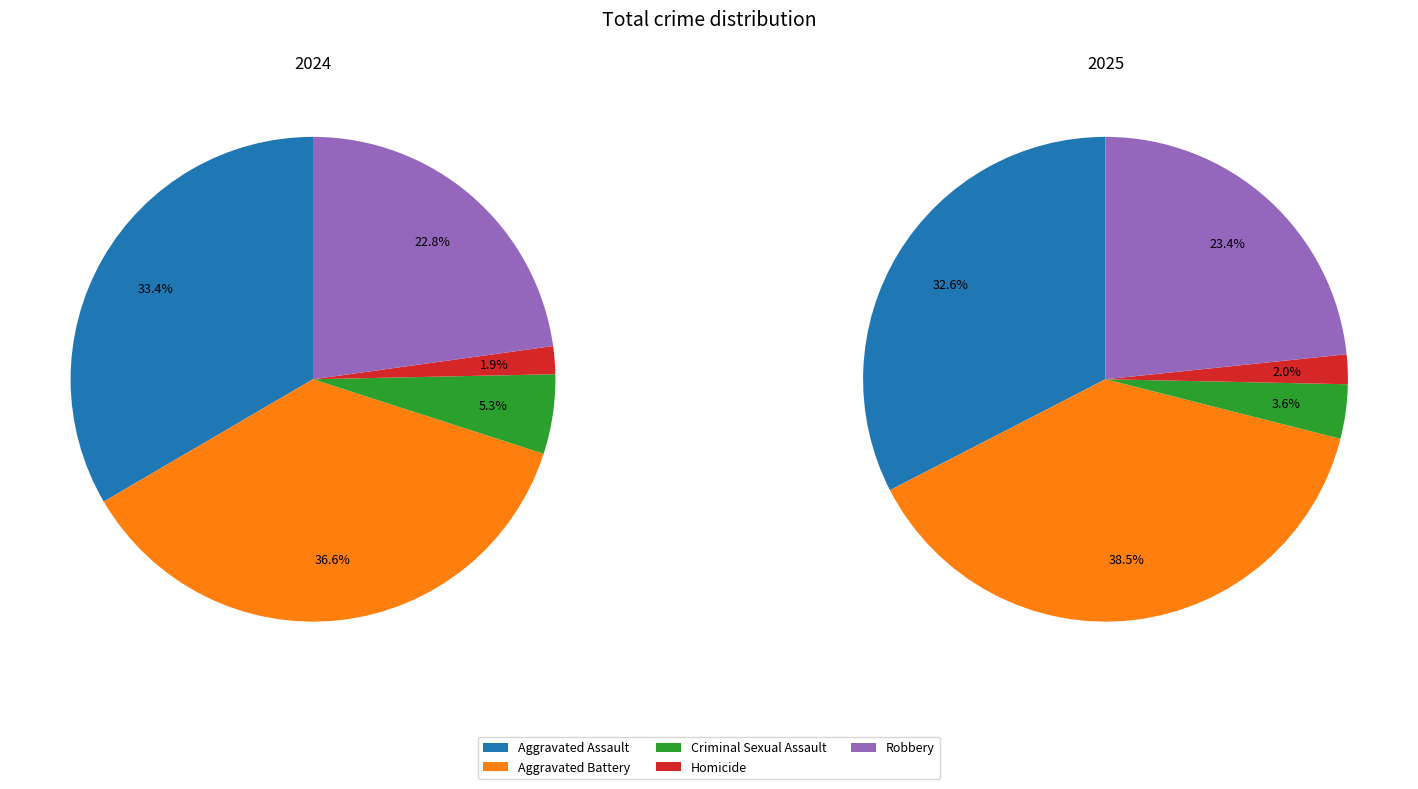

Does Aggravated Battery represent more than half of the total?

No